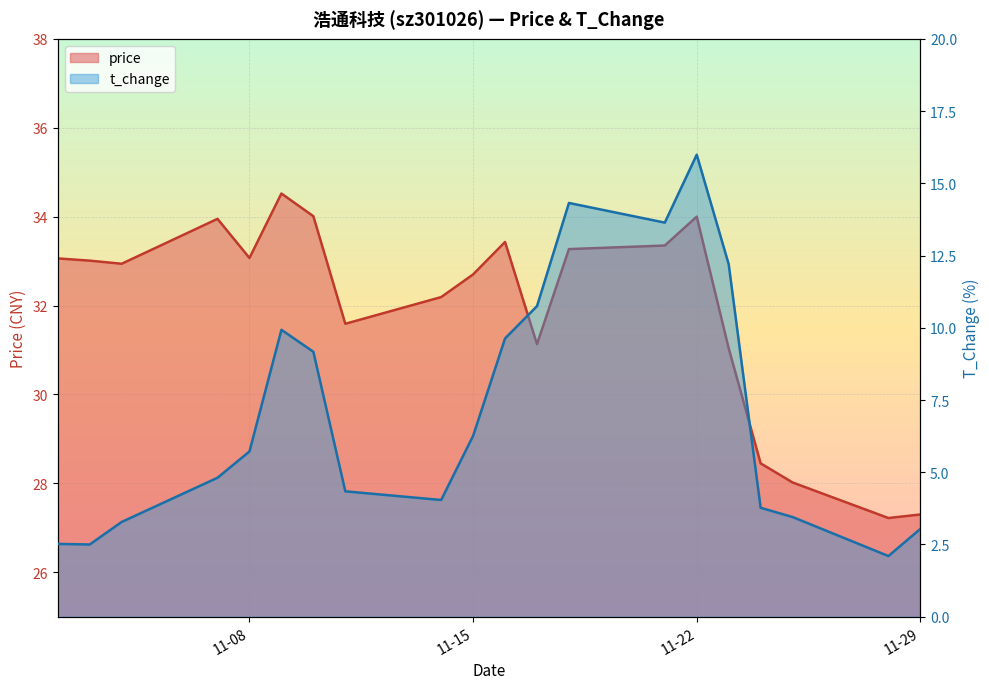

What is the value of the price point at the 12th from the left?

31.1